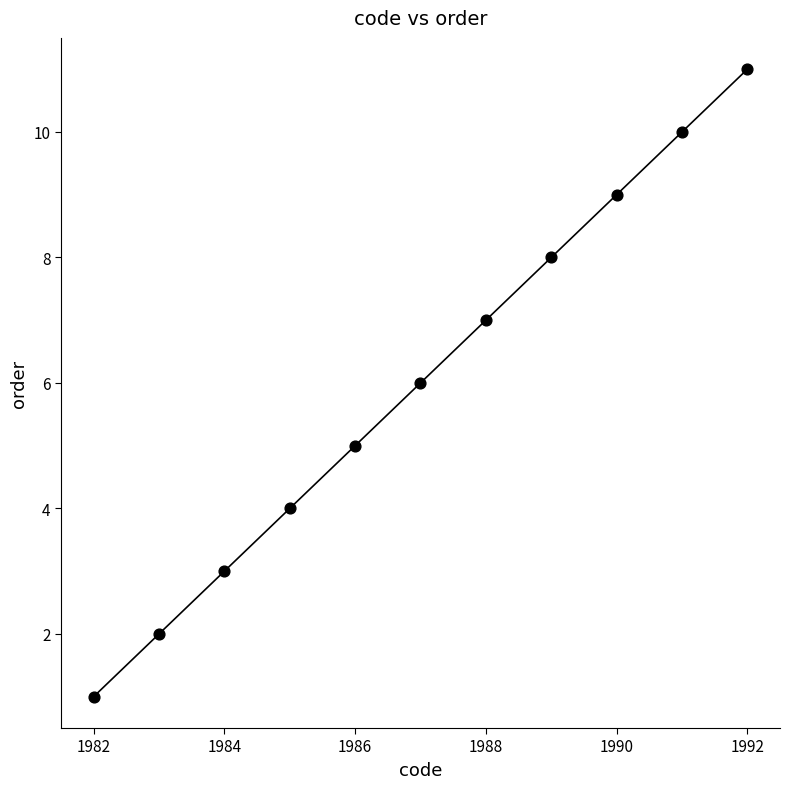

What is the range of Y values (max minus min)?

10